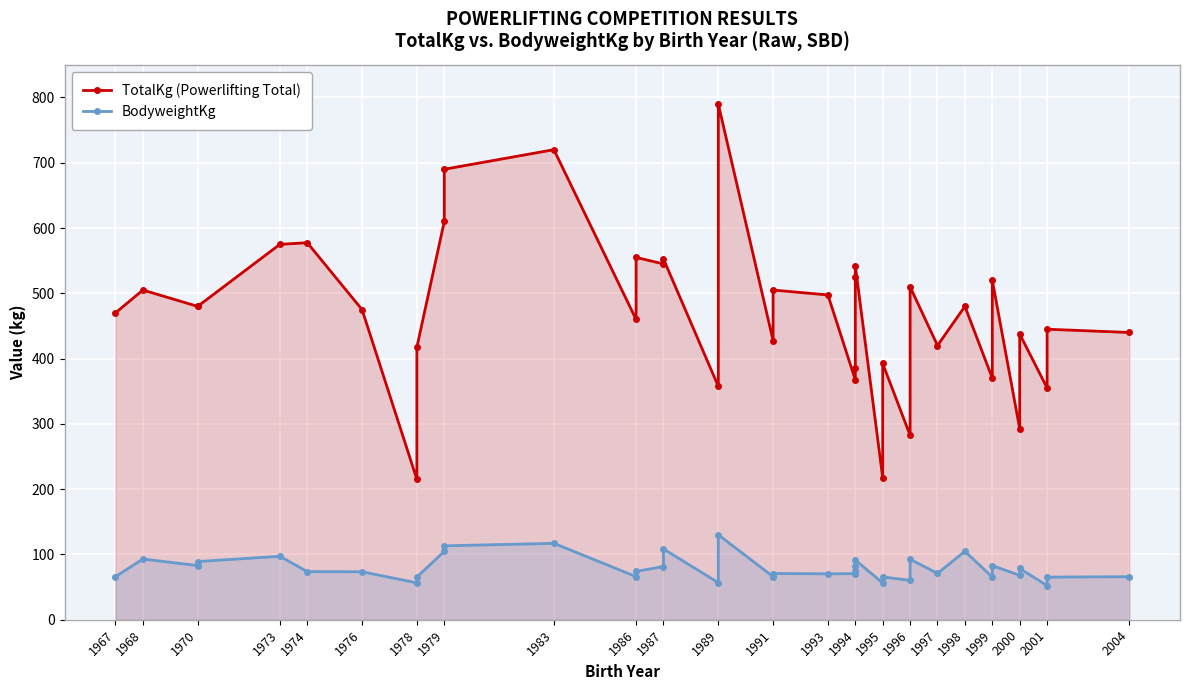

How many data points in BodyweightKg are less than 73?

18